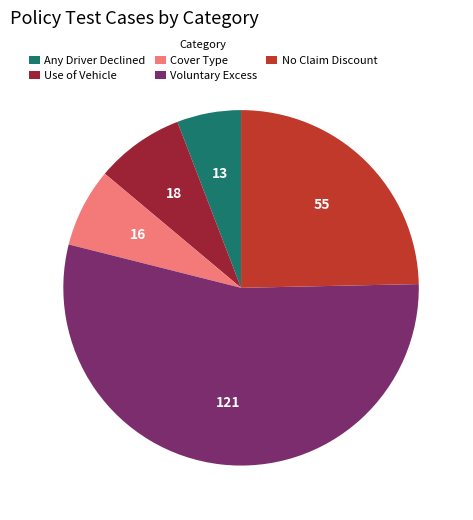

Is there any slice that represents more than half of the pie?

Yes